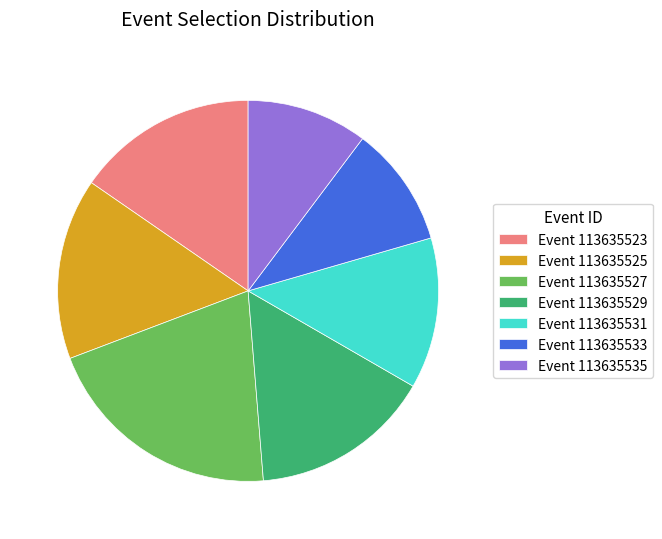

Does any single category account for the majority?

No